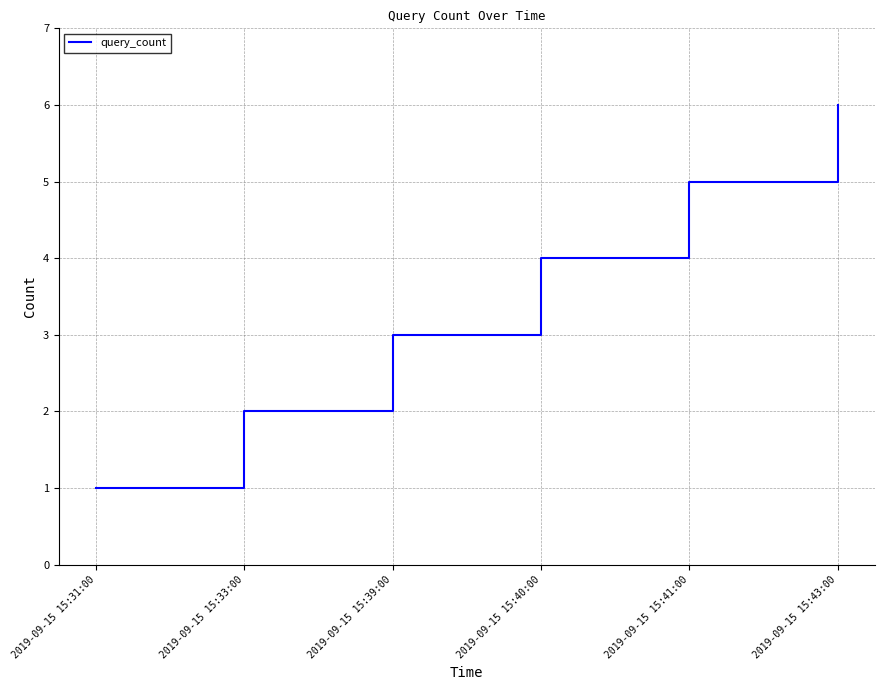

What is the difference between the maximum and second lowest values?

4